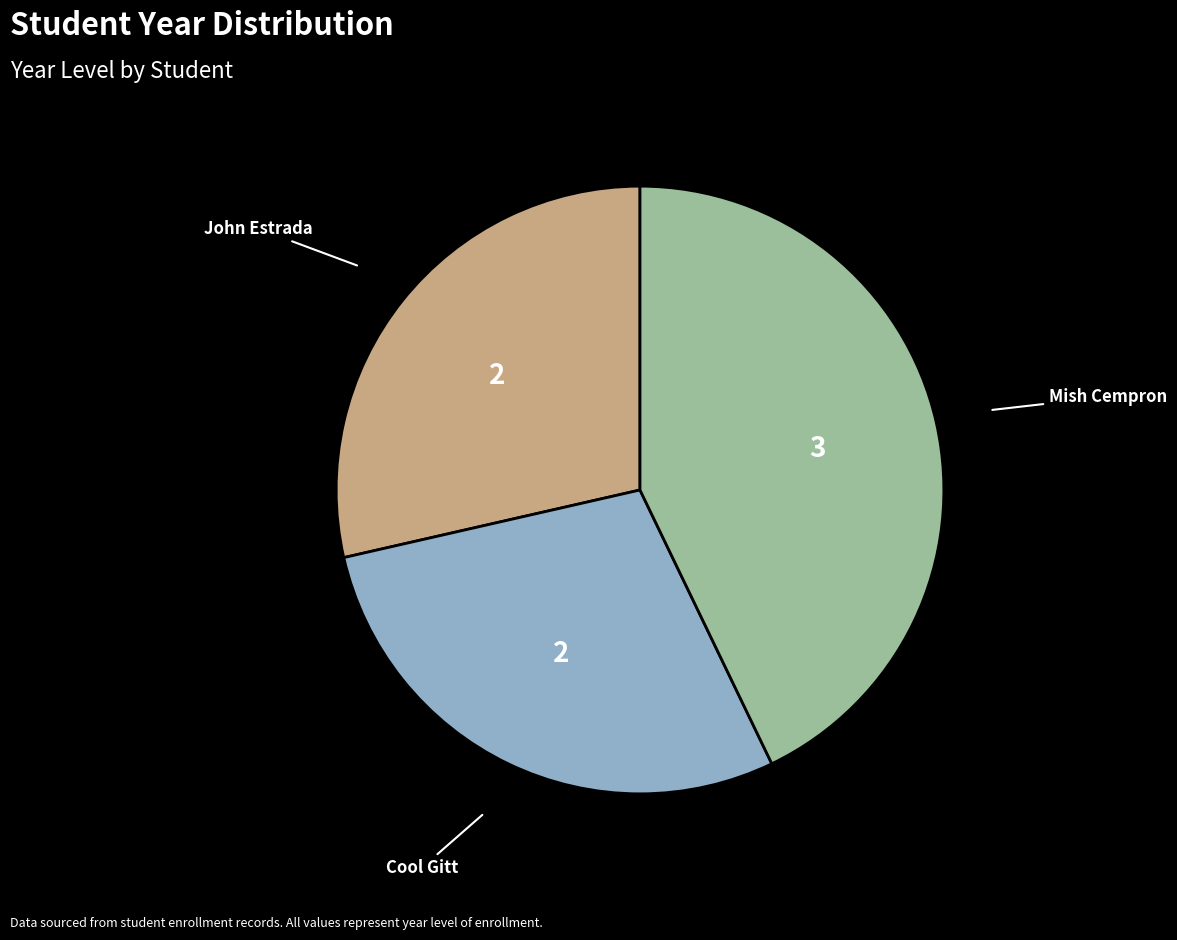

Count the number of slices in the pie.

3